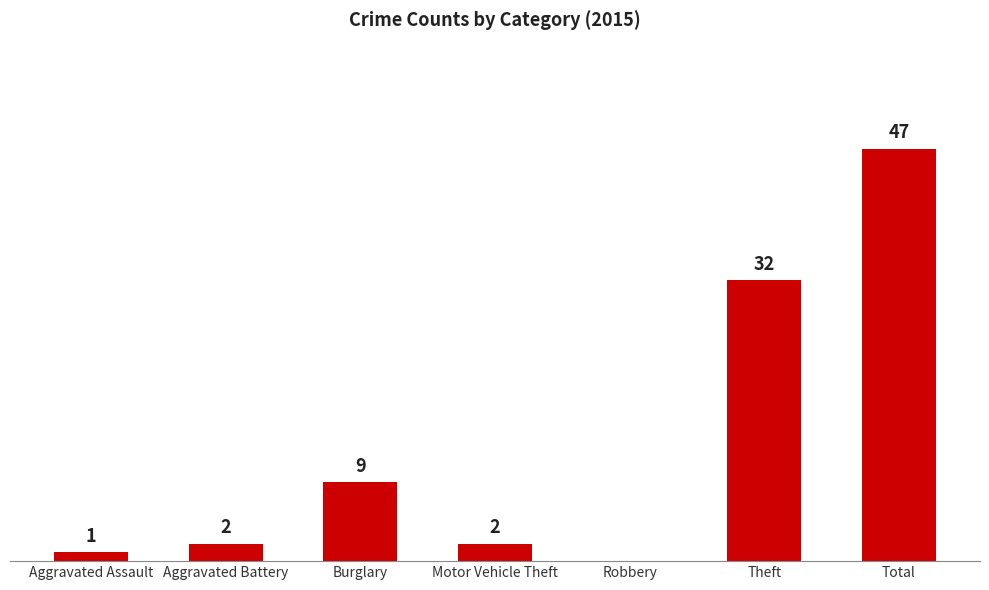

Are the bars horizontal?

No